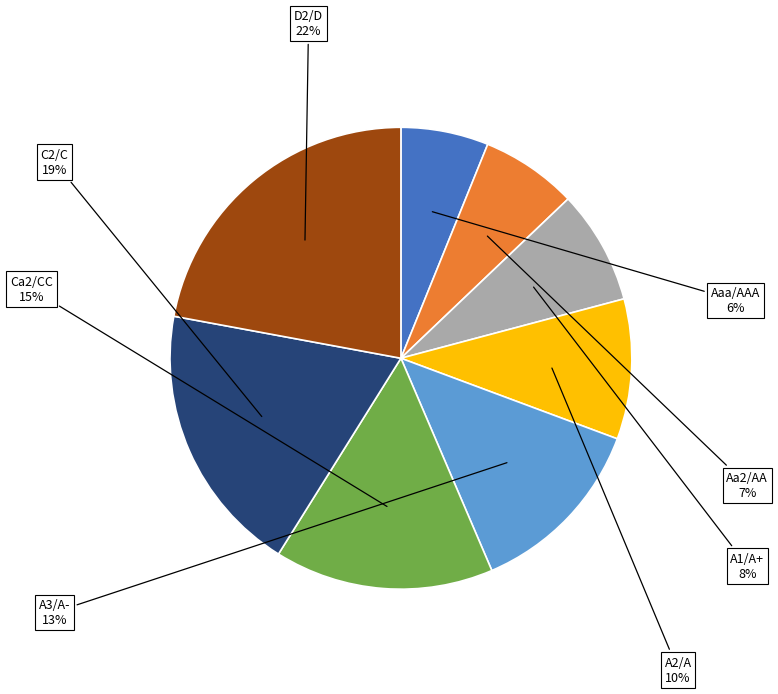

To the nearest percent, what is the average slice percentage?

12%